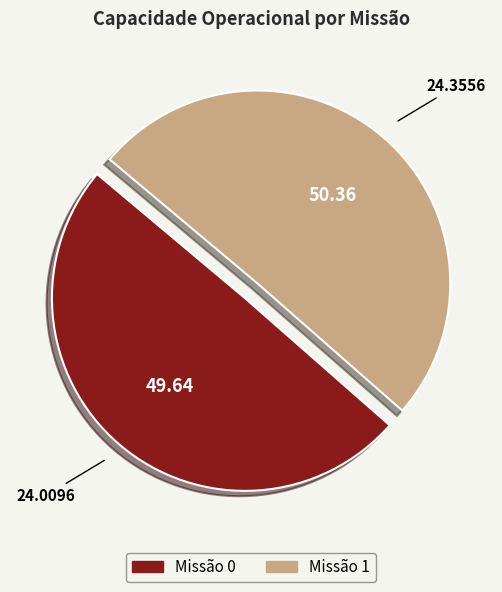

Does any single category account for the majority?

Yes